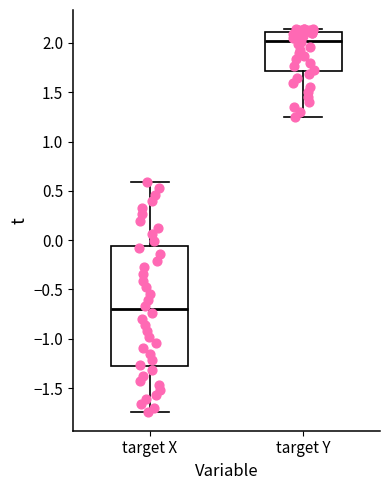

Comparing the boxes themselves (not the whiskers), which one is the tallest?

target X